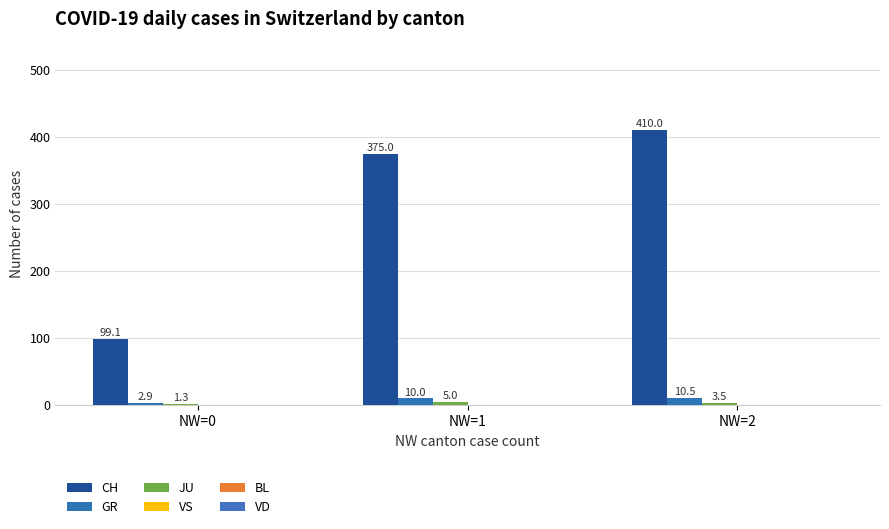

What is the difference between the maximum and minimum values in the CH series?

310.9